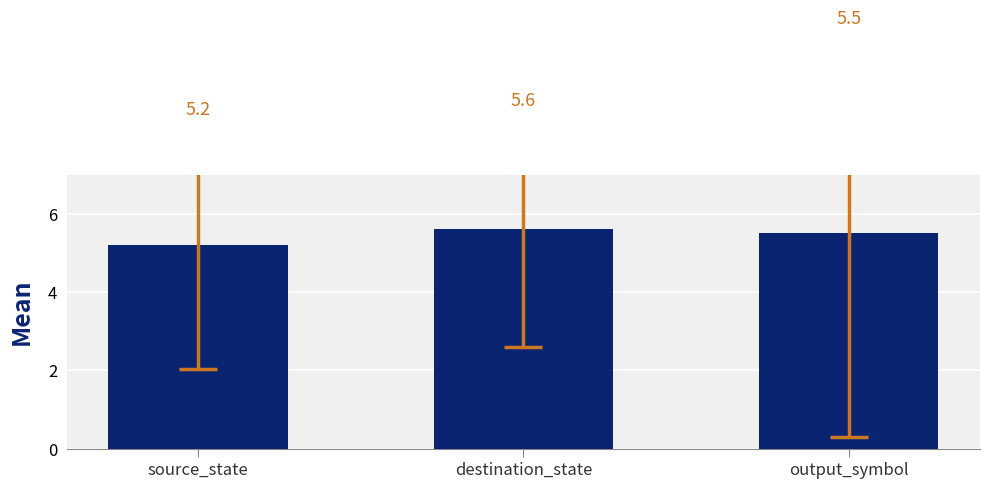

What is the value of the 3rd bar from the left?

5.5